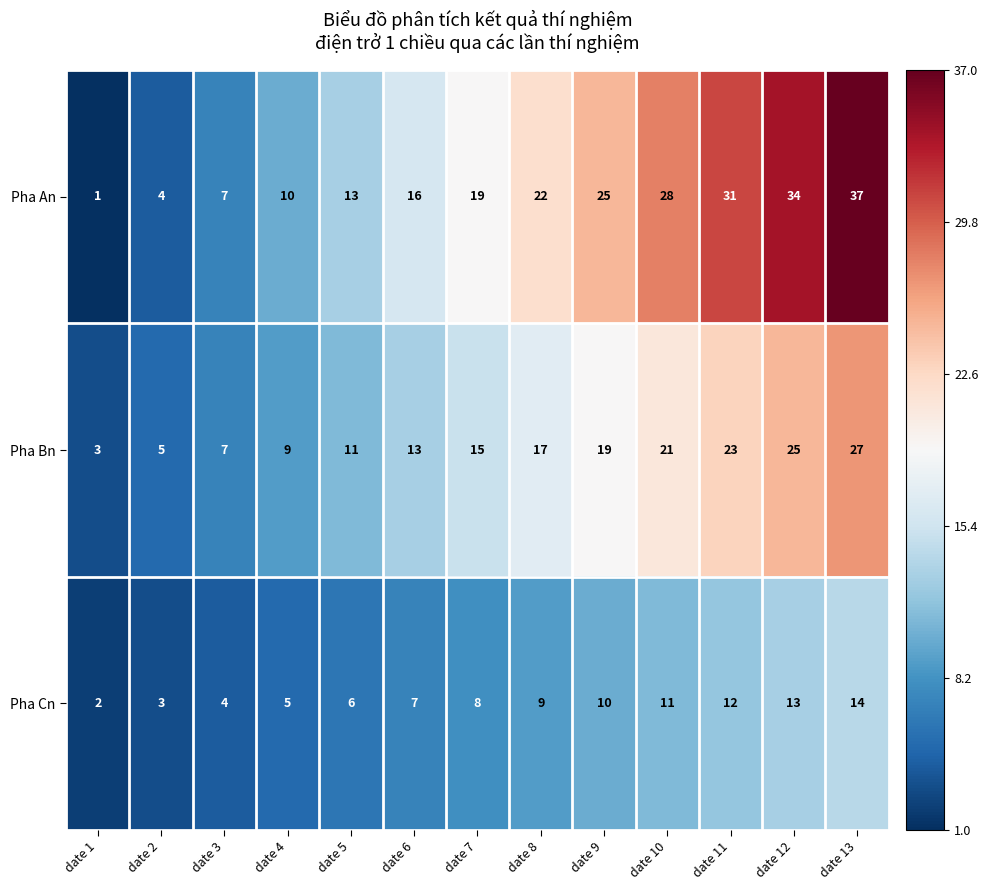

Rank the series by their maximum value, from highest to lowest.

Pha An, Pha Bn, Pha Cn